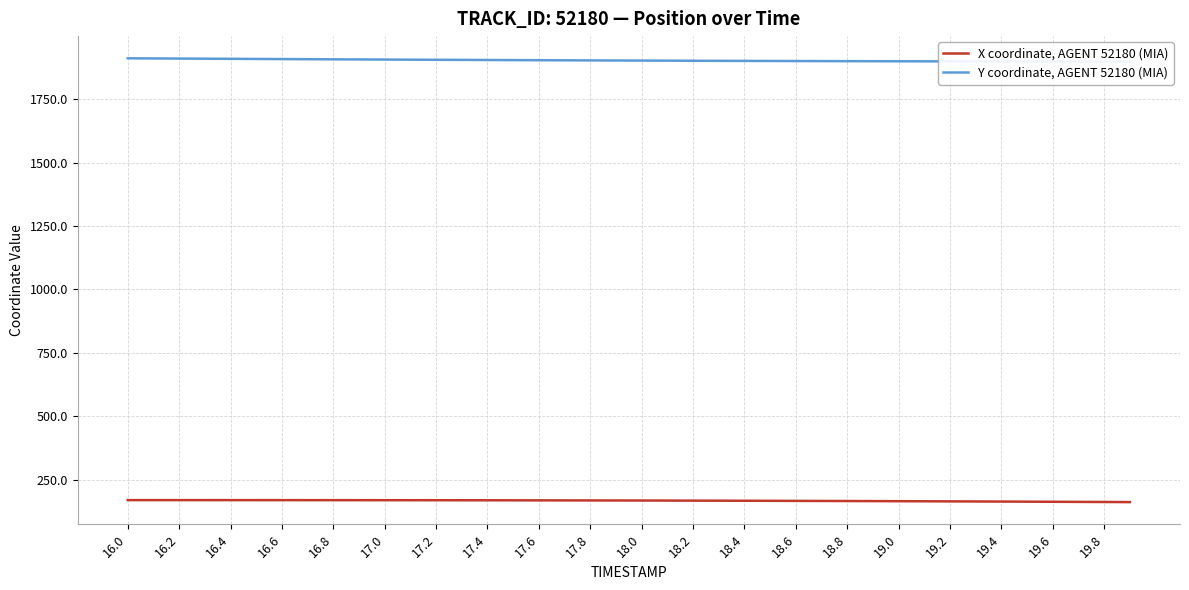

Which series has the largest range (max minus min)?

Y coordinate, AGENT 52180 (MIA)